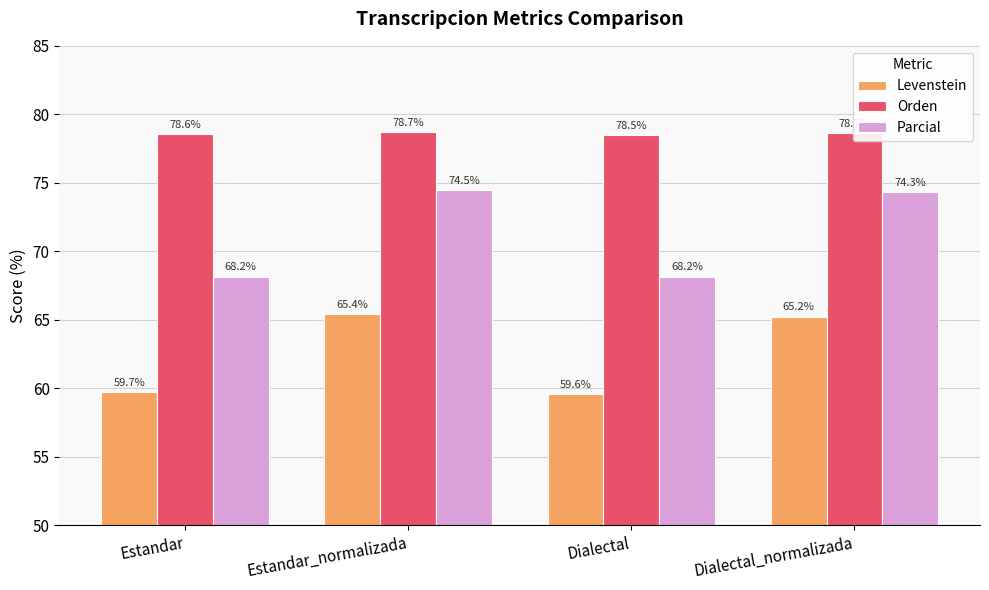

True or false: Levenstein has a value of 24.4 at Estandar.

False